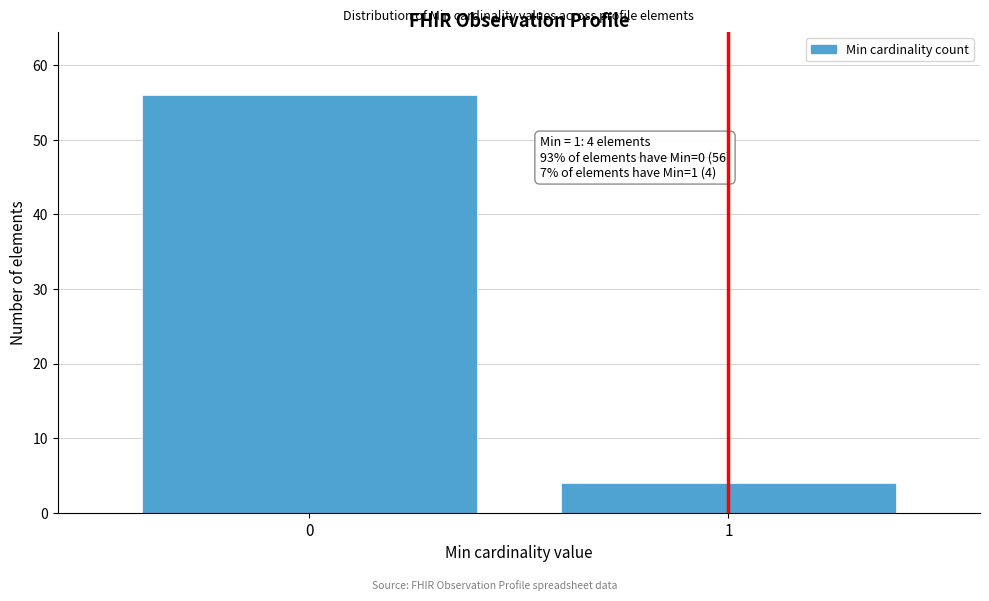

Reading left to right, extract all data points from this chart.

56	4